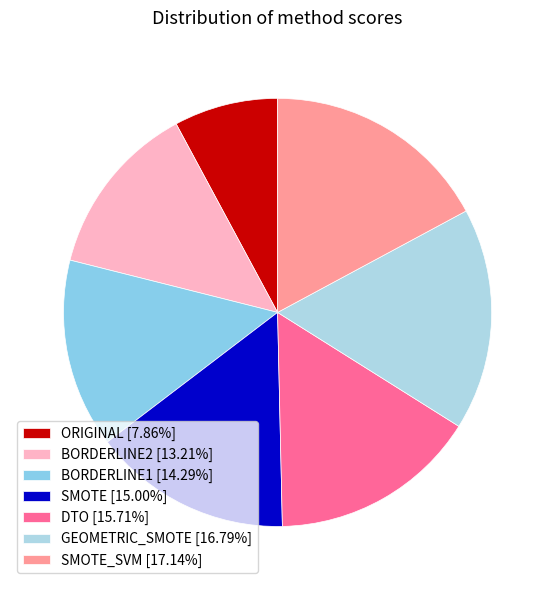

How many slices are in this pie chart?

7